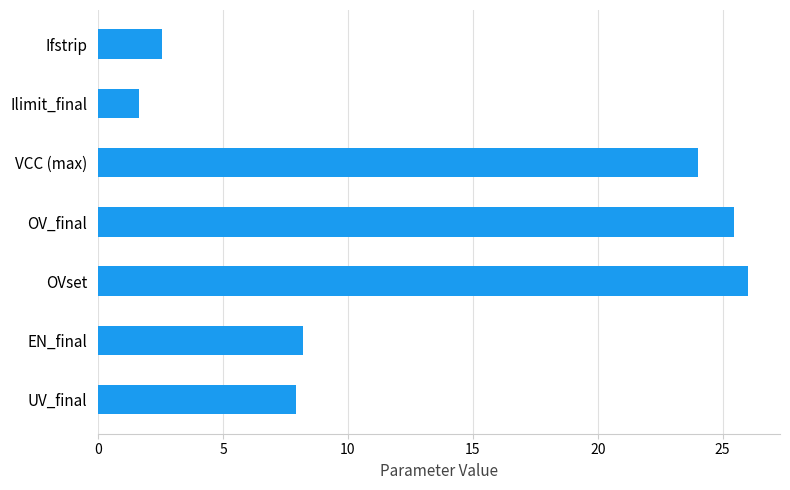

Is it true that the value at UV_final is 7.9?

True